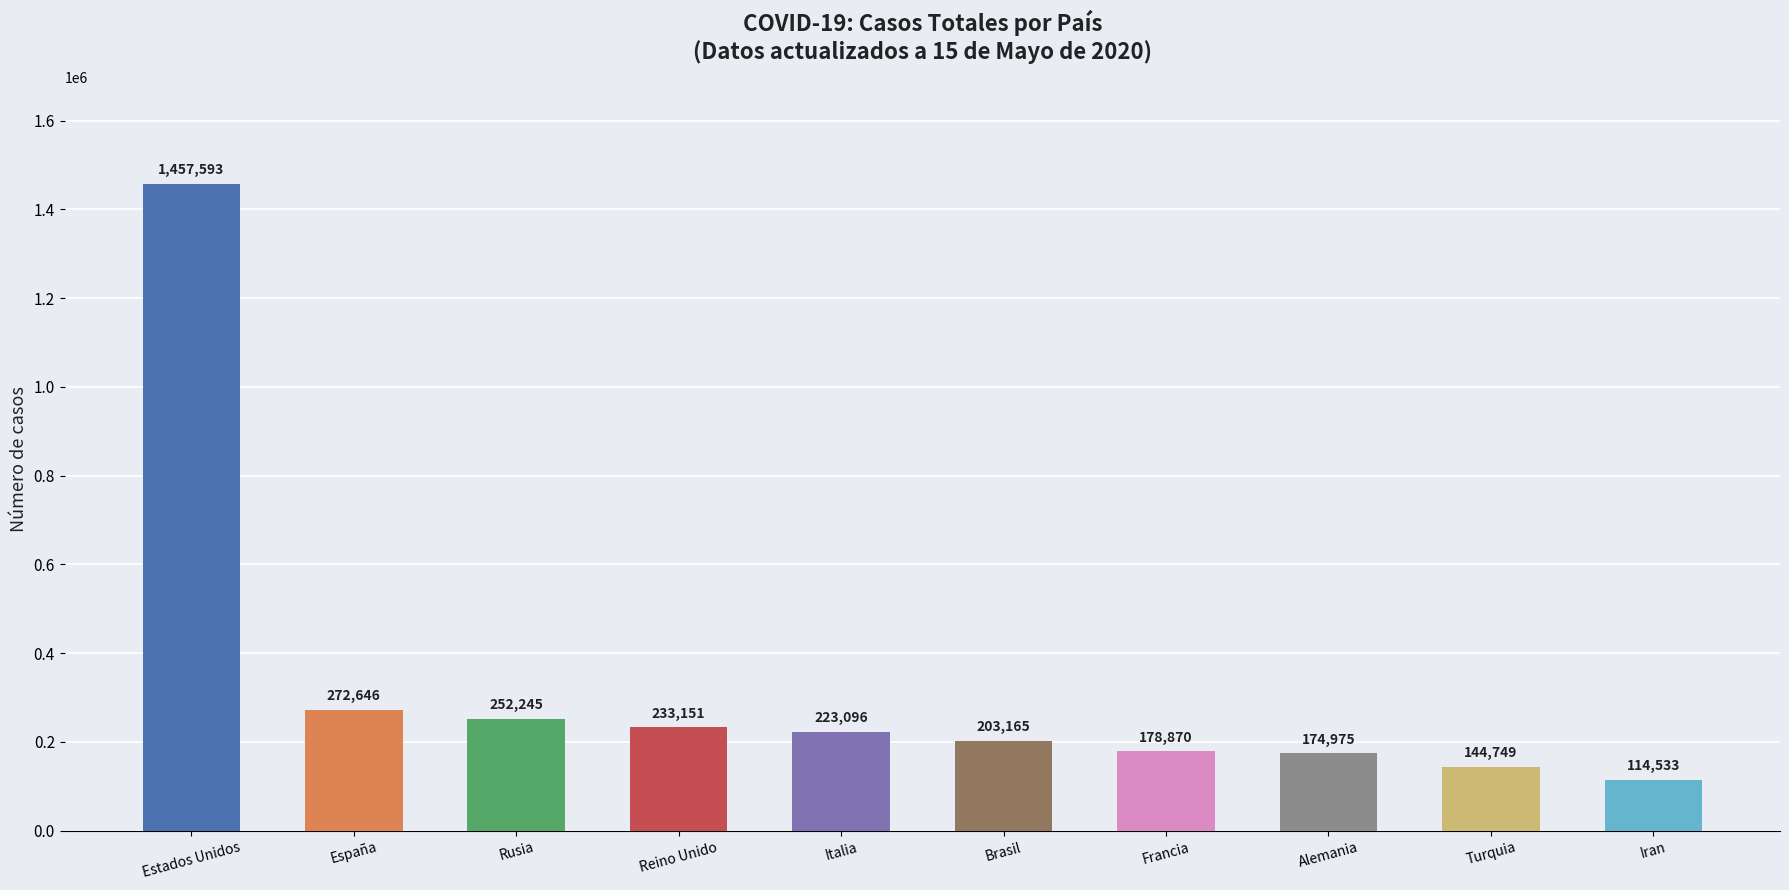

List the labels in order of value, largest first.

Estados Unidos, España, Rusia, Reino Unido, Italia, Brasil, Francia, Alemania, Turquia, Iran